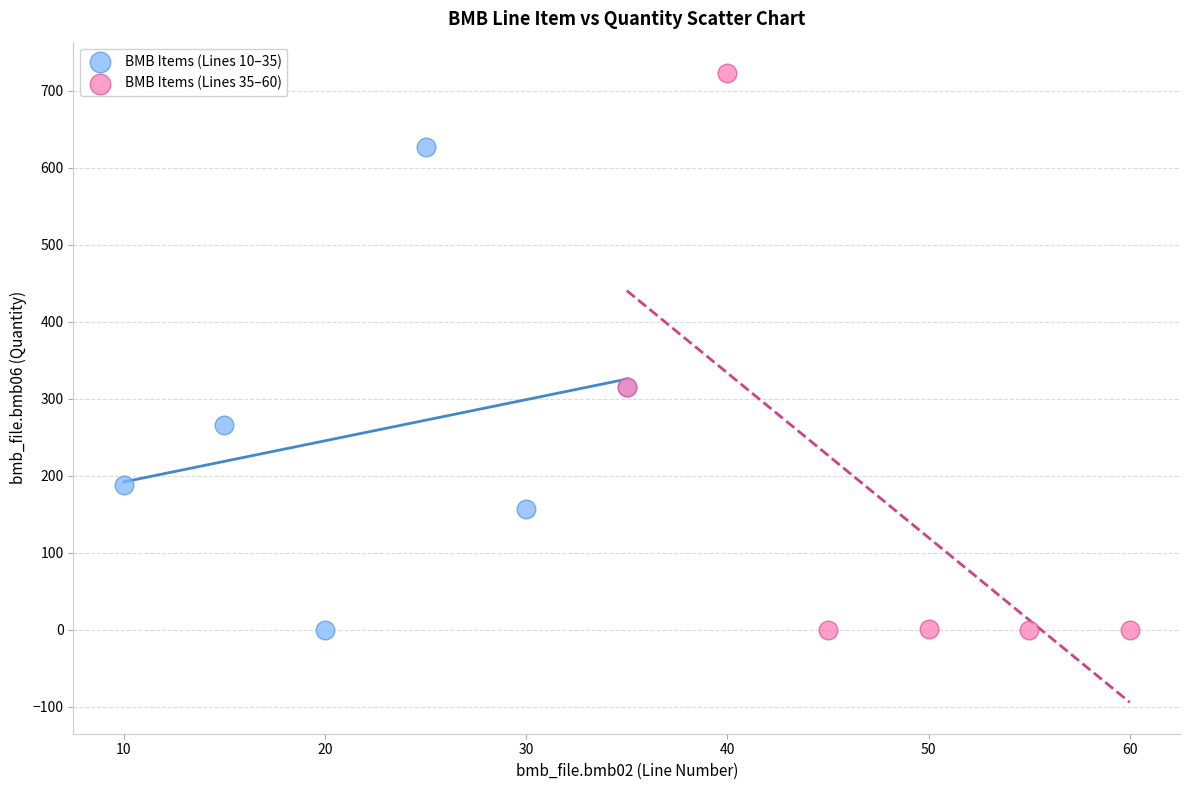

Which series contains the highest Y value?

BMB Items (Lines 35–60)